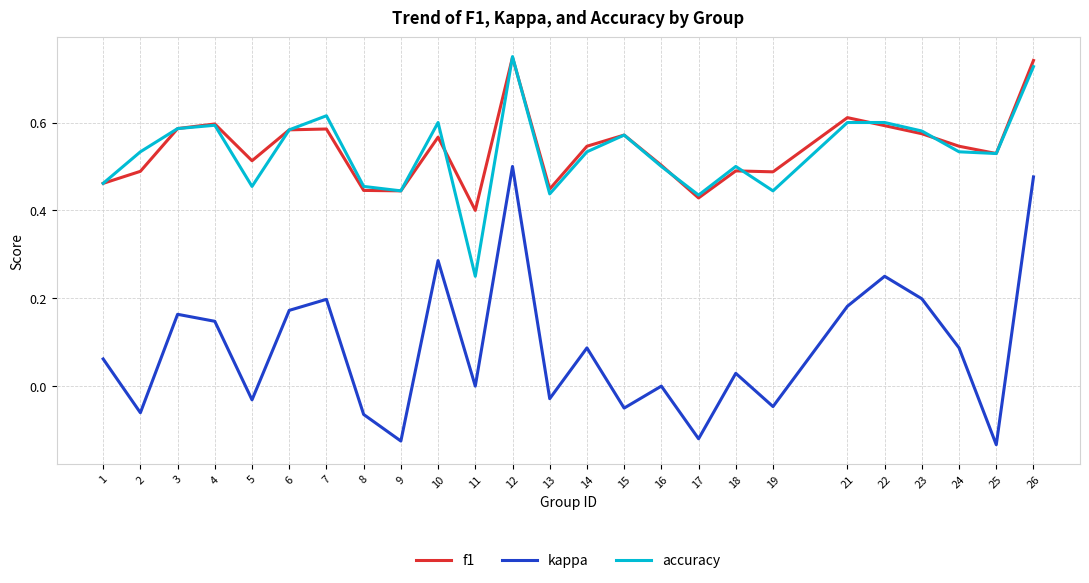

True or false: accuracy and kappa cross at least once.

False